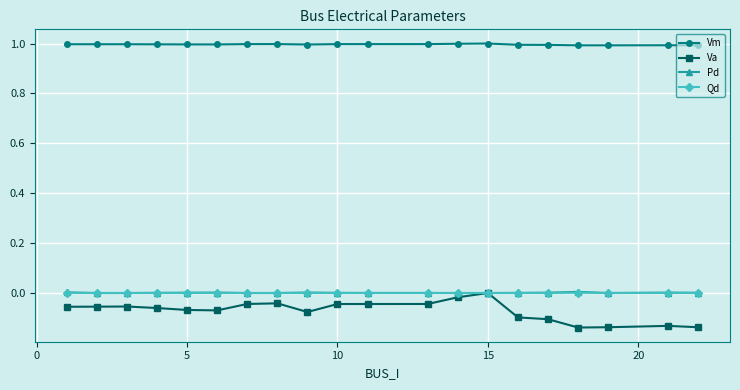

Does the chart have visible grid lines?

Yes